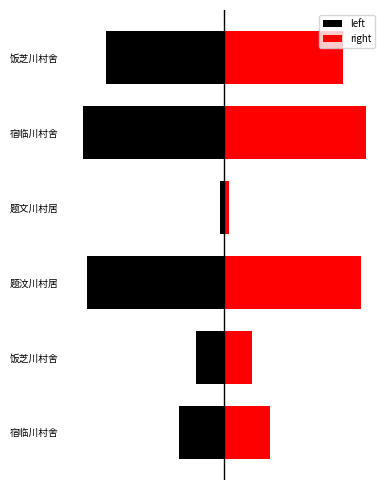

At how many categories does at least one series exceed -1006754?

6